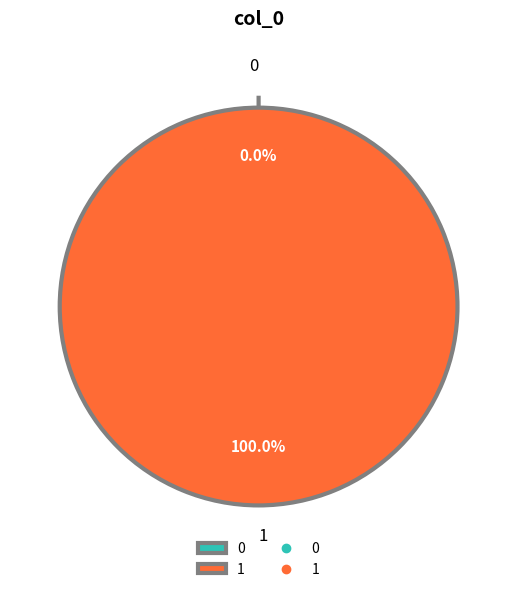

Which has a higher value, 1 or 0?

1